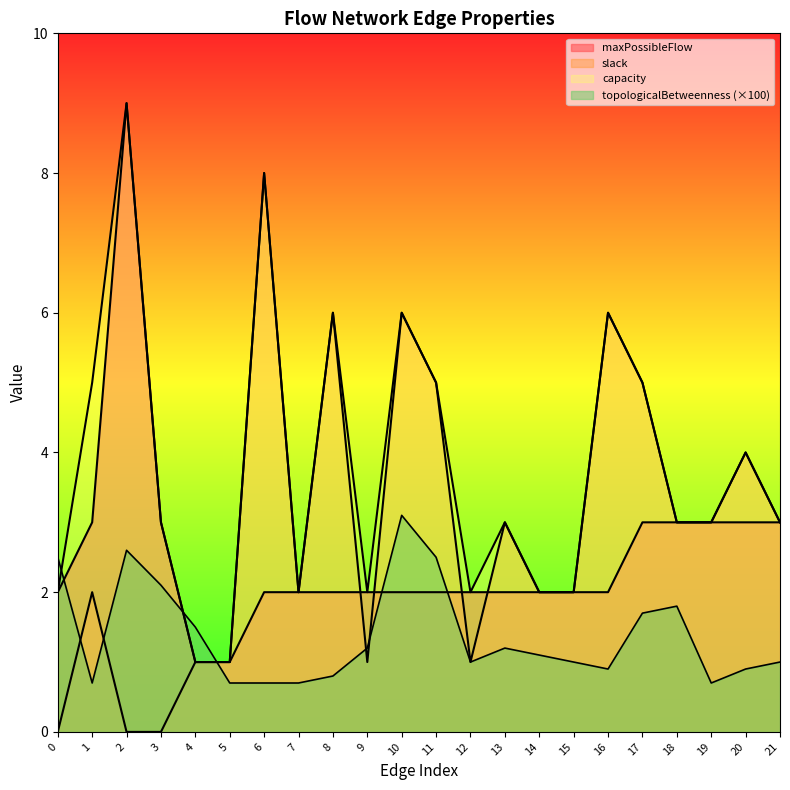

In slack, how many points are lower than both neighbors (excluding endpoints)?

3